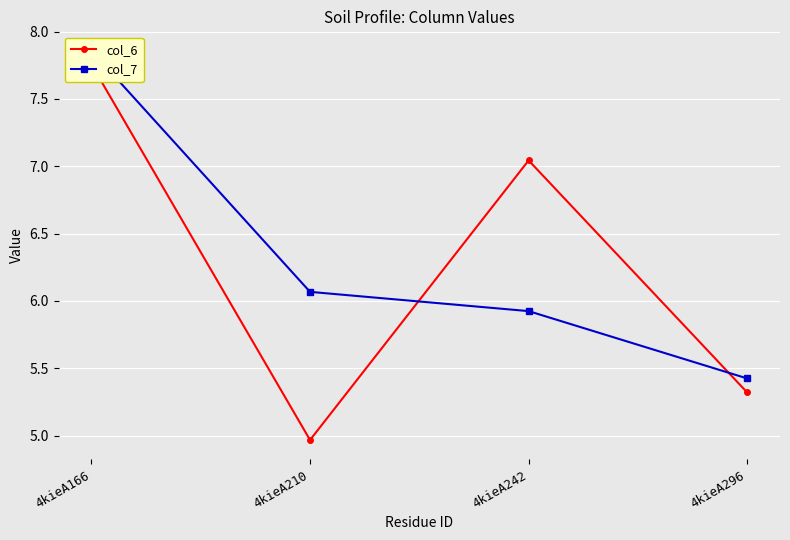

At which category is the sum across all series the highest?

4kieA166